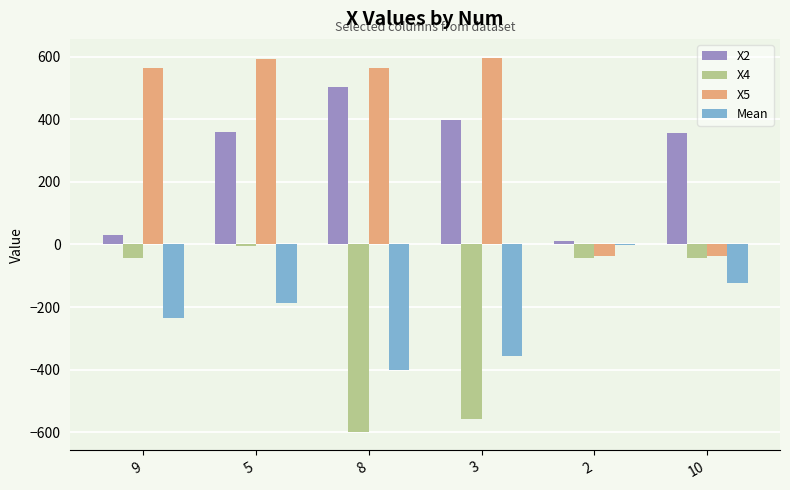

What is the maximum value shown in the chart?

597.6